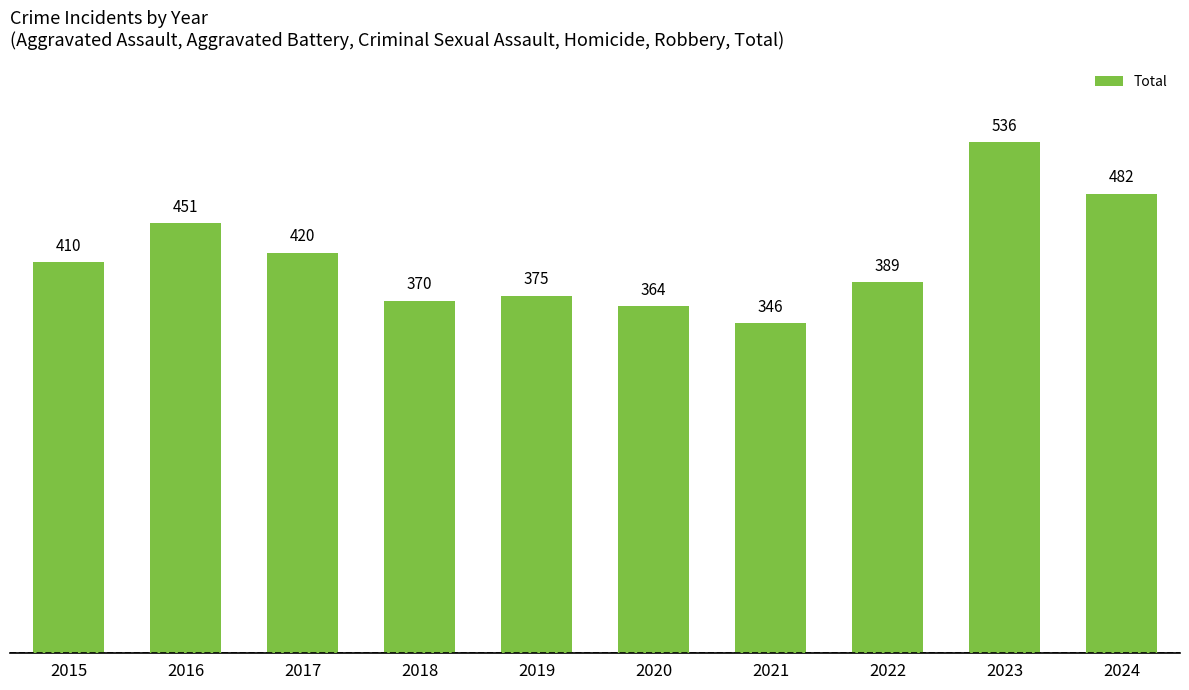

At which category does the chart reach its minimum across all series?

2021